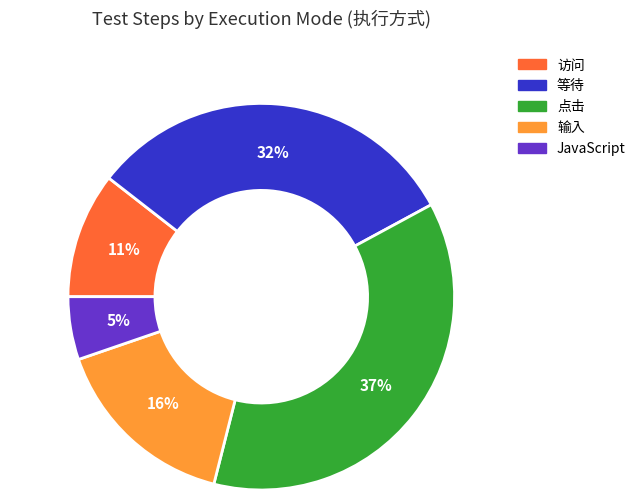

Which slice is the smallest?

JavaScript